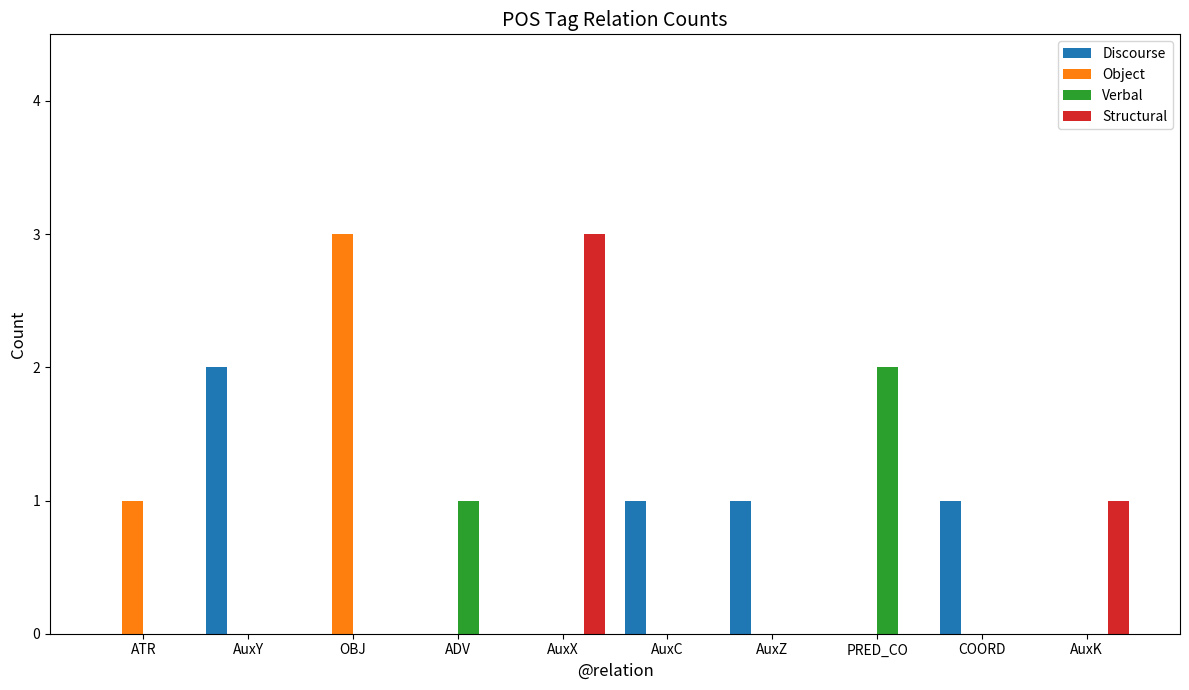

Which category has the highest value in the Object series?

OBJ